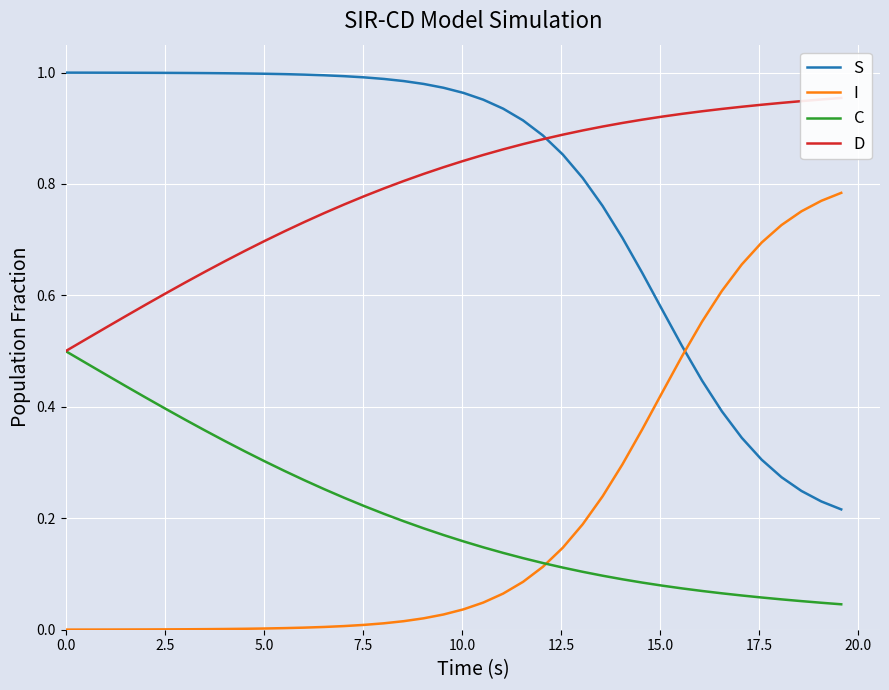

True or false: S and C intersect in this chart.

False